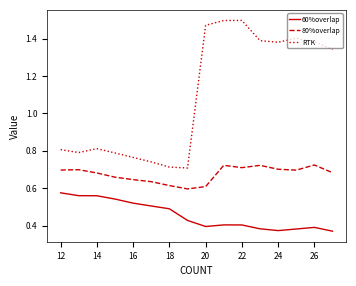

How many categories are shown in the chart?

16